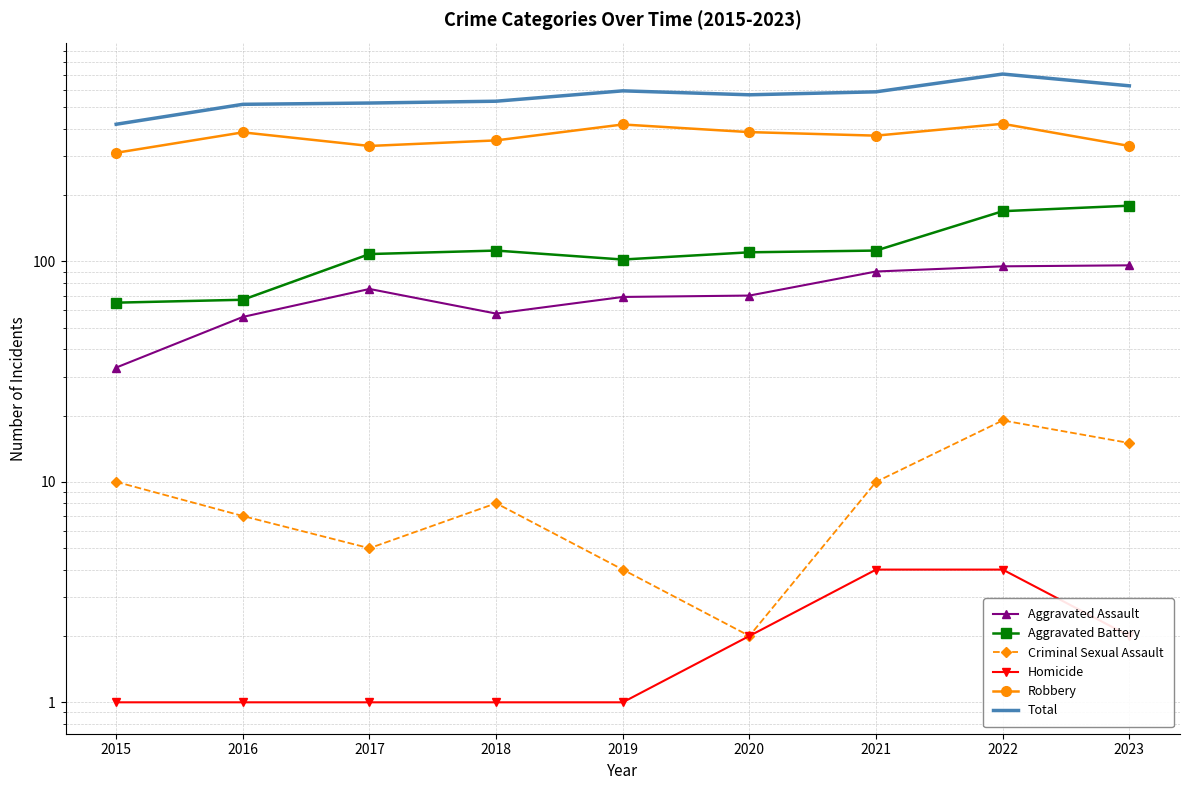

What is the average value of the Aggravated Battery series?

114